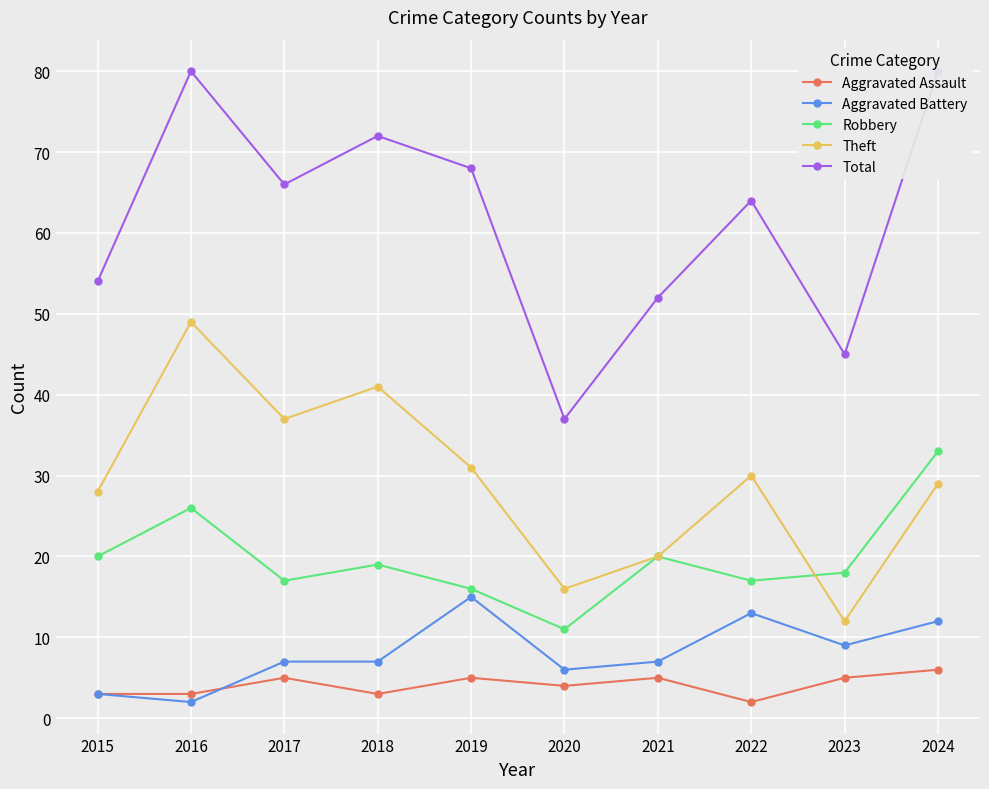

Between 2024 and 2018, which is larger?

2024